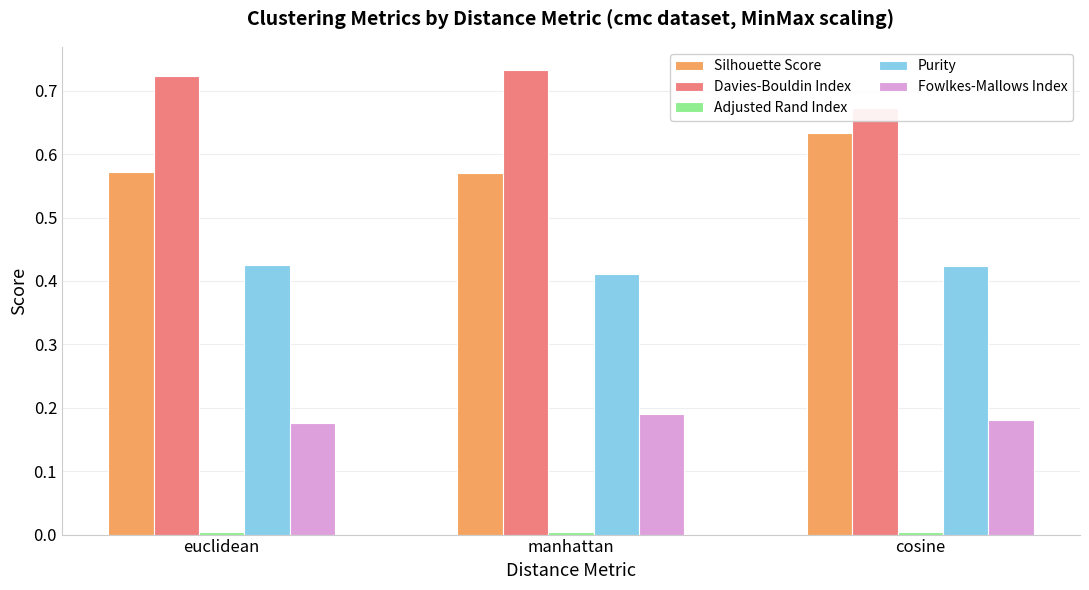

Which label corresponds to the largest value in the chart?

manhattan